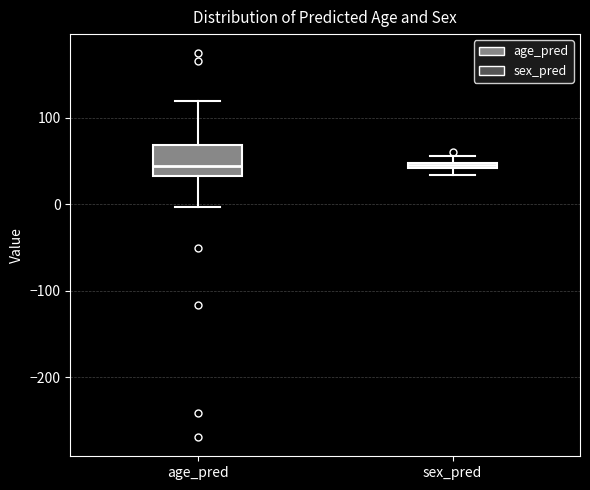

Where does the upper whisker of the box for age_pred end on the y-axis? The values are not printed on the chart, so give them approximately, as read against the axis.

120